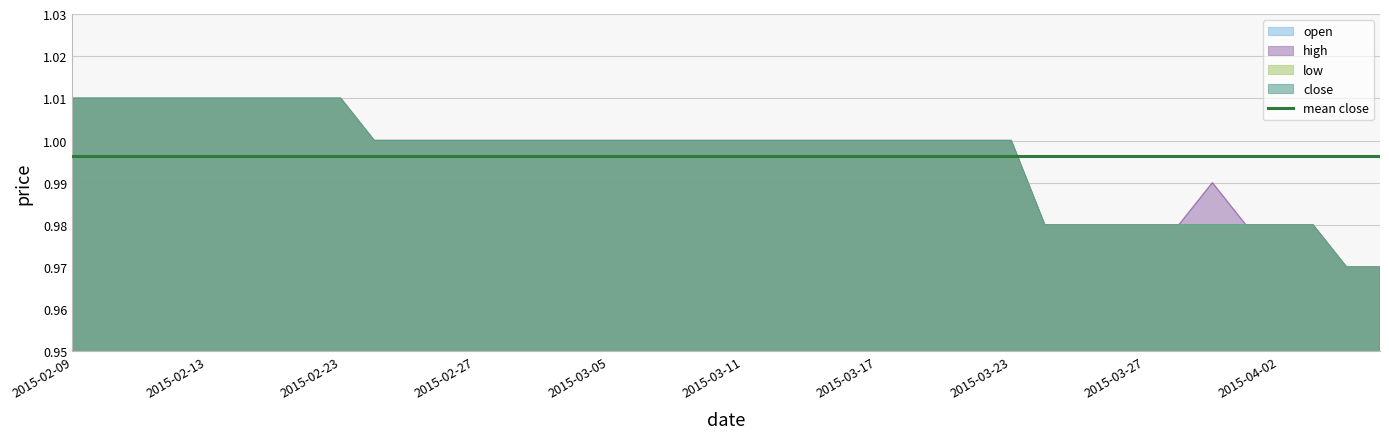

The value of open at 2015-03-09 is 1.0. True or false?

True